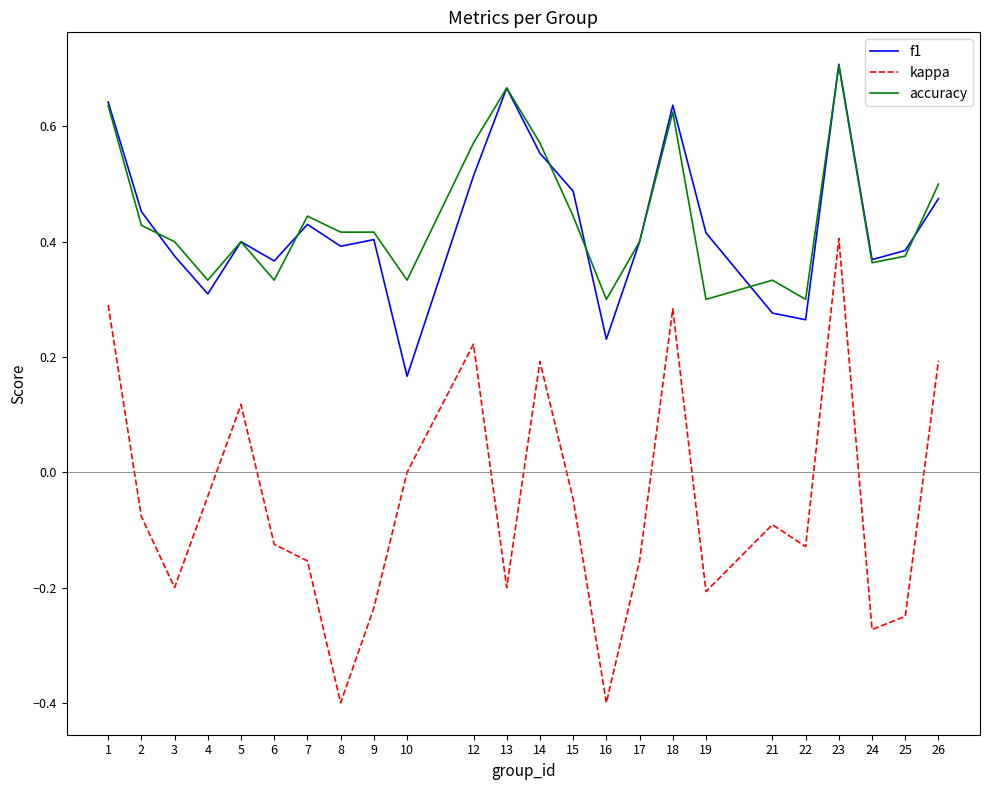

Which series has the largest range (max minus min)?

kappa